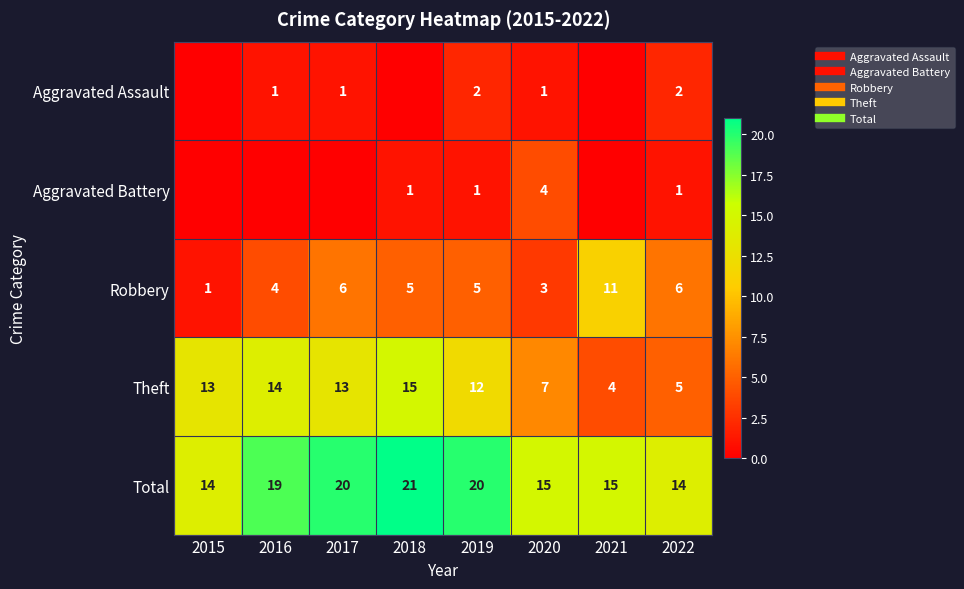

What is the difference between the maximum and minimum values in the Theft series?

11